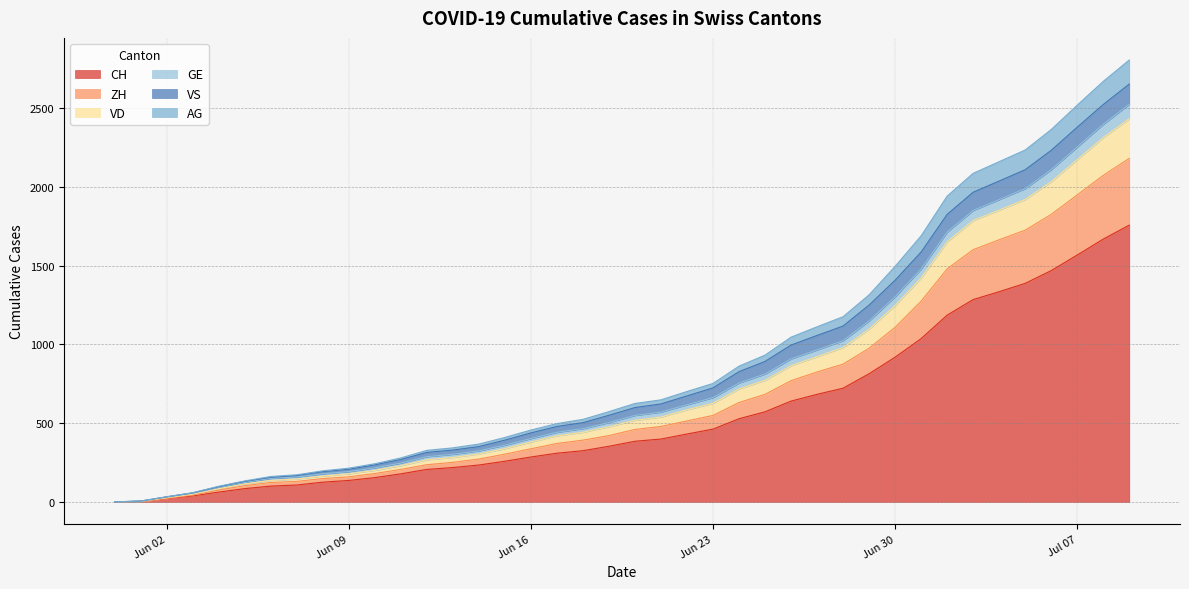

What is the highest value of the CH series?

1758